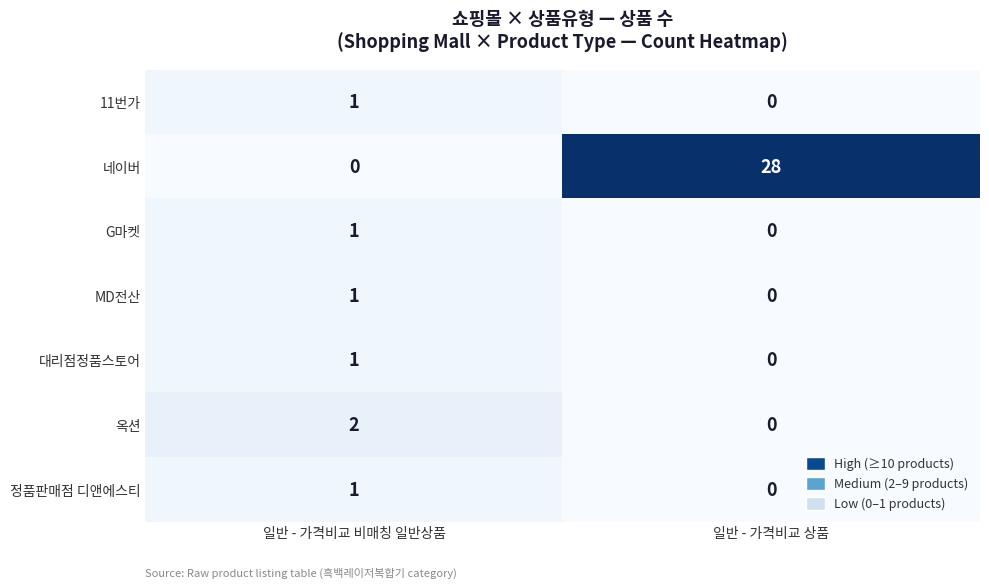

Rank the categories by 네이버 value from highest to lowest.

일반 - 가격비교 상품, 일반 - 가격비교 비매칭 일반상품